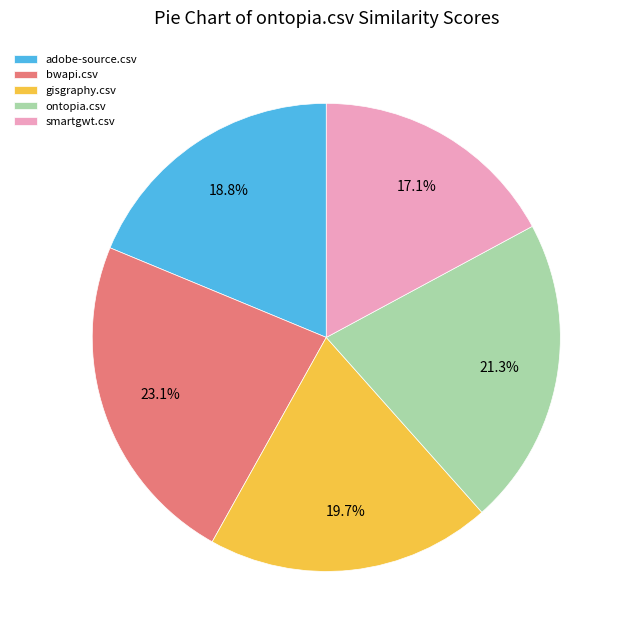

To the nearest percent, what is the difference between the smartgwt.csv and bwapi.csv slice percentages?

6%